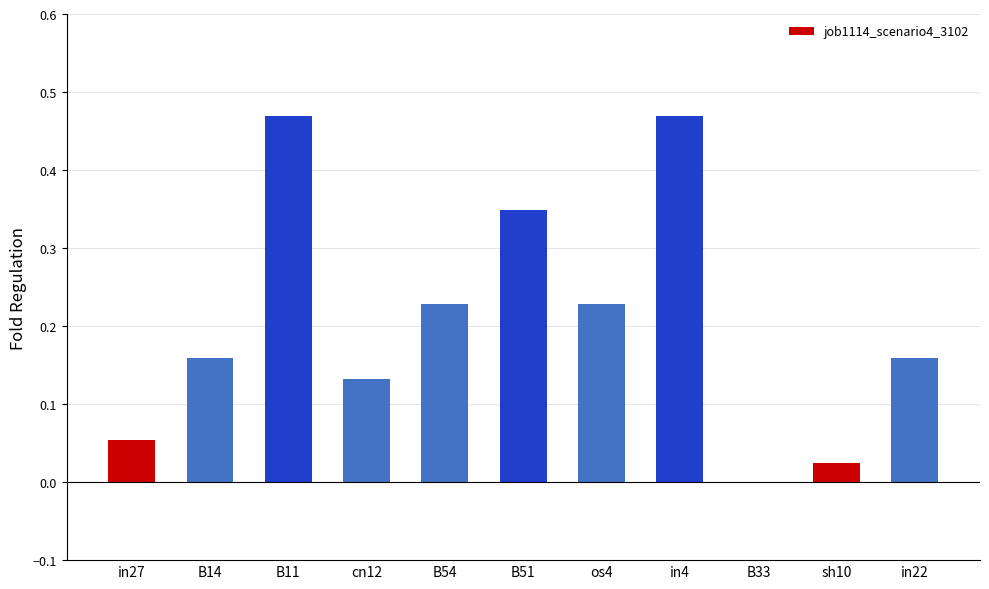

Which has a higher value, B51 or os4?

B51